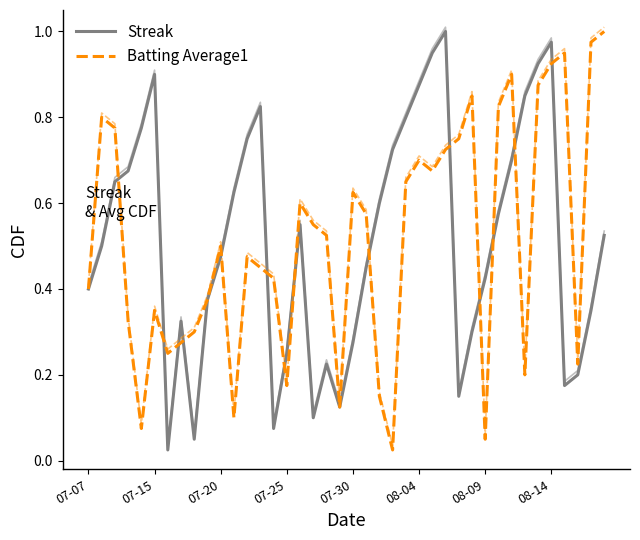

Between 18 and 25, which is larger?

25